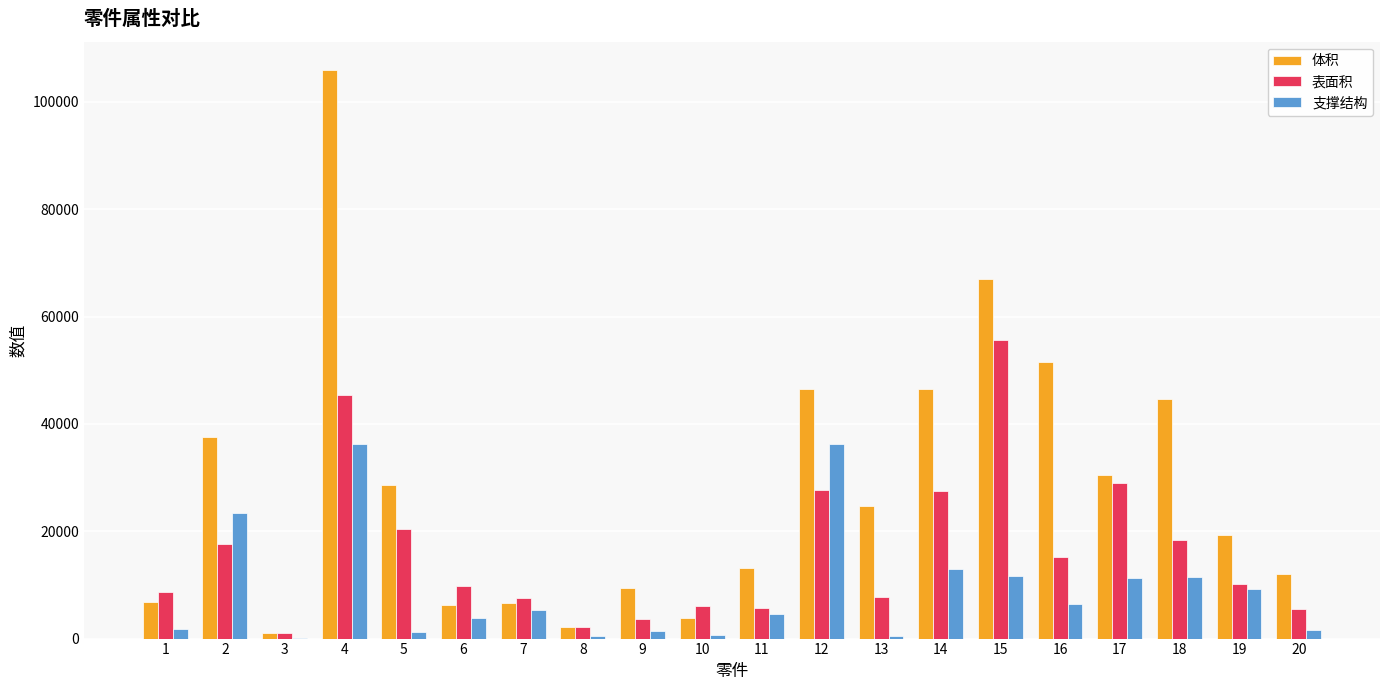

Is the value of 表面积 at 1 greater than the value of 支撑结构 at 11?

Yes